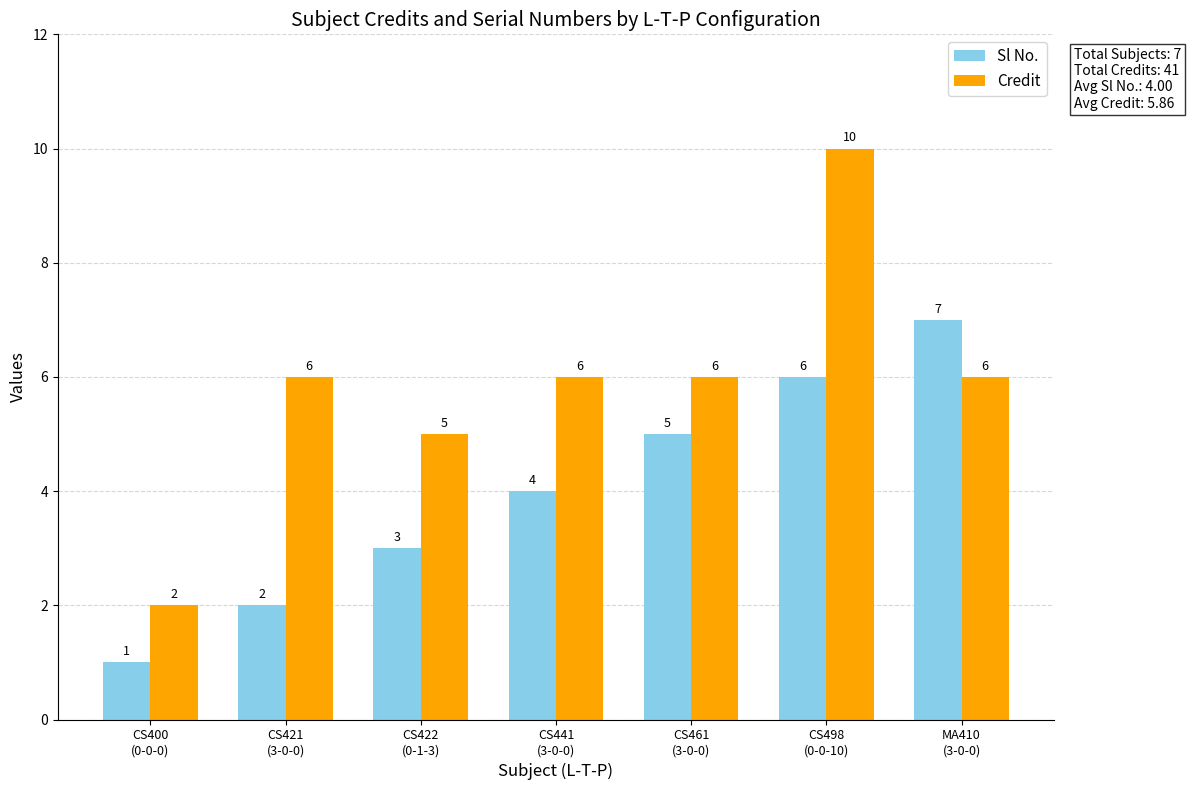

Is it true that Credit equals 6 at CS421
(3-0-0)?

True